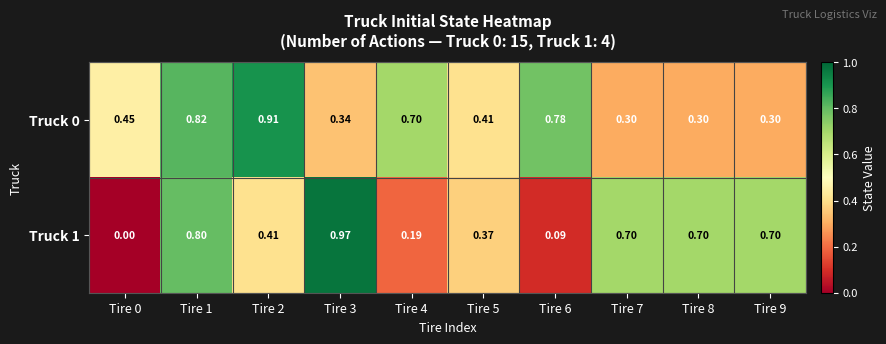

Between Tire 2 and Tire 8, which series saw the biggest shift?

Truck 0